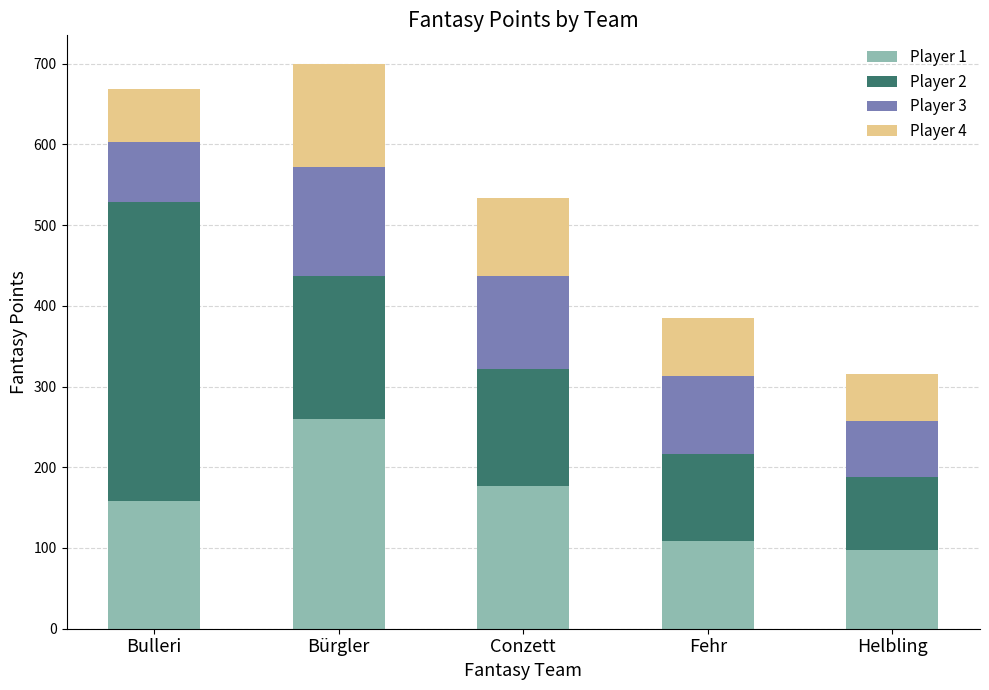

What is the sum of the Player 1 values at Helbling and Bulleri?

256